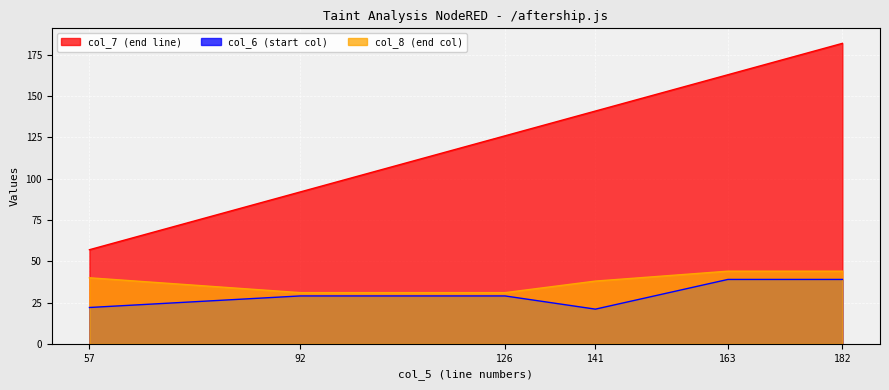

Does the chart display data point markers on the line(s)?

No